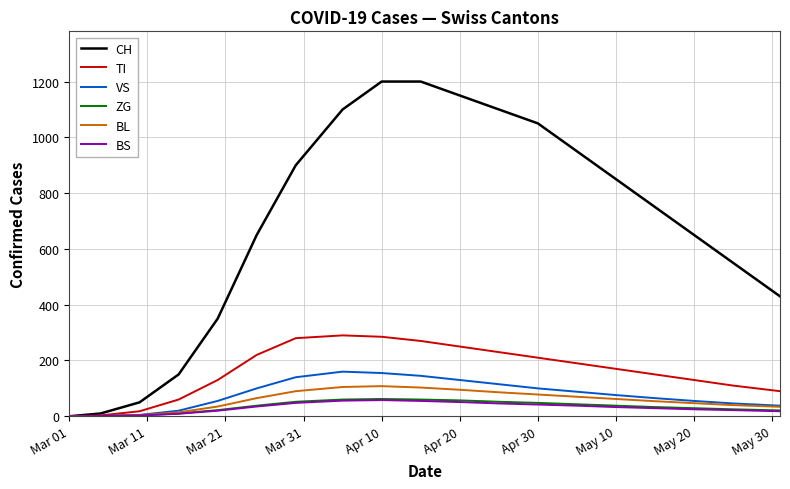

Which series has the largest total across all categories?

CH